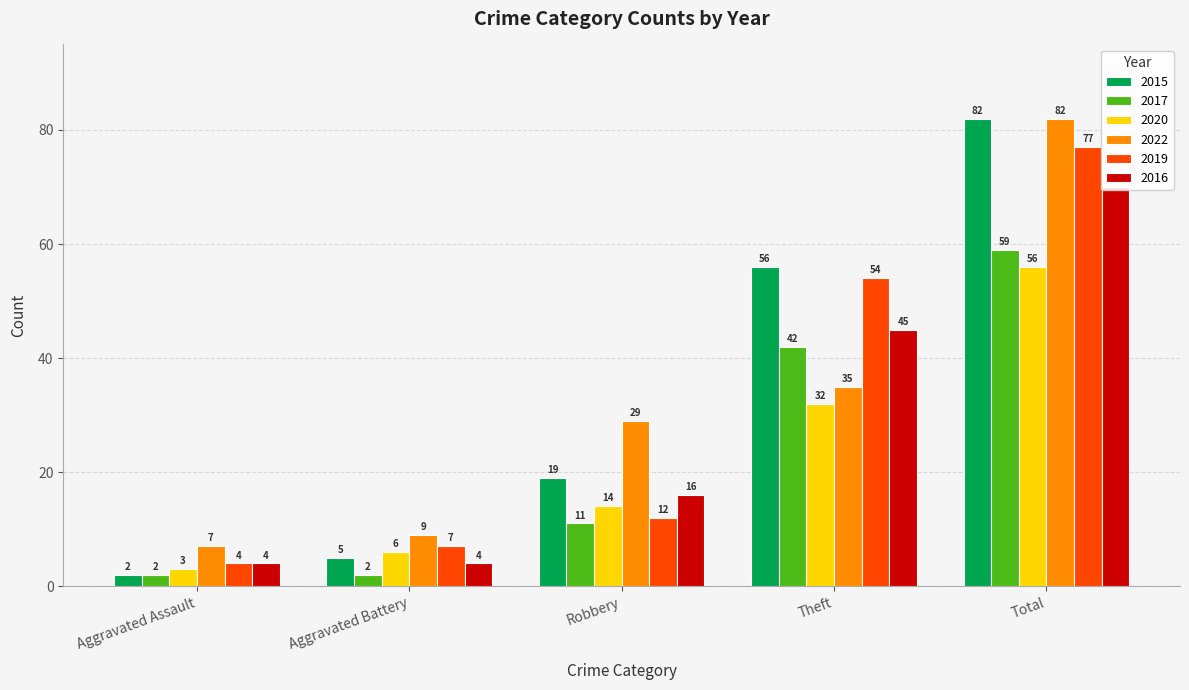

What are all the series names shown in the legend?

2015, 2017, 2020, 2022, 2019, 2016